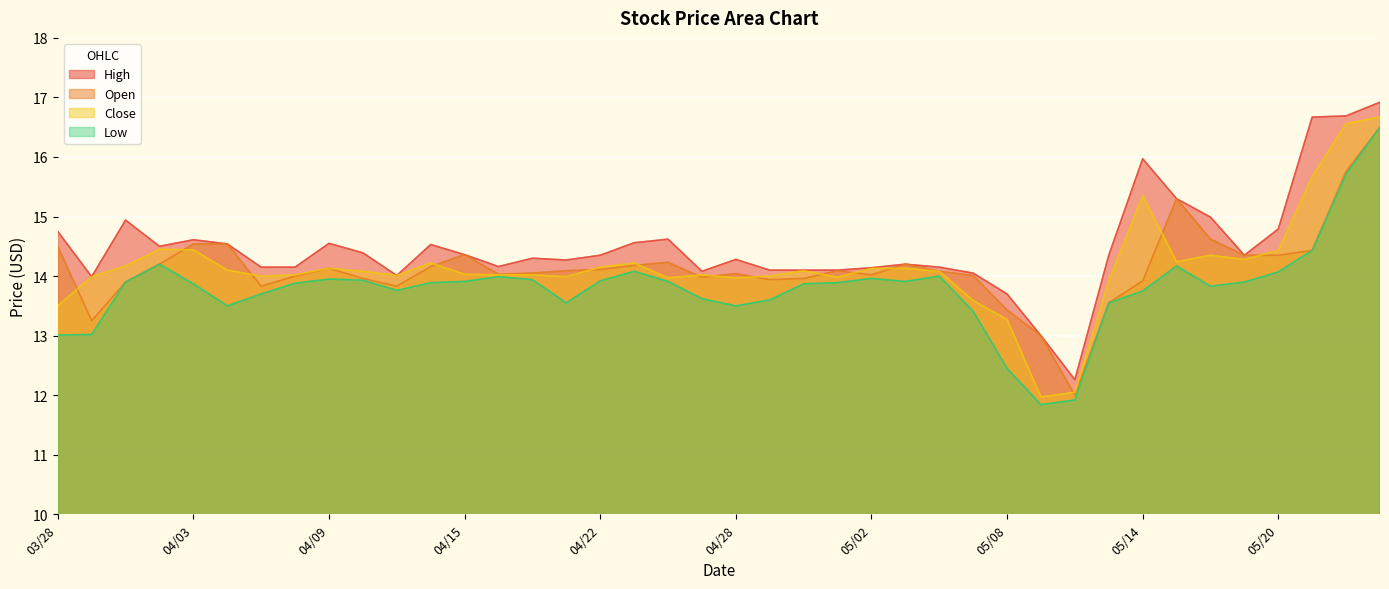

How many lines are shown in the chart?

4